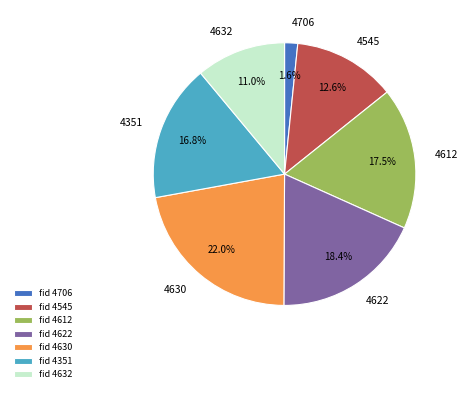

Does 4351 account for over 50% of the chart?

No